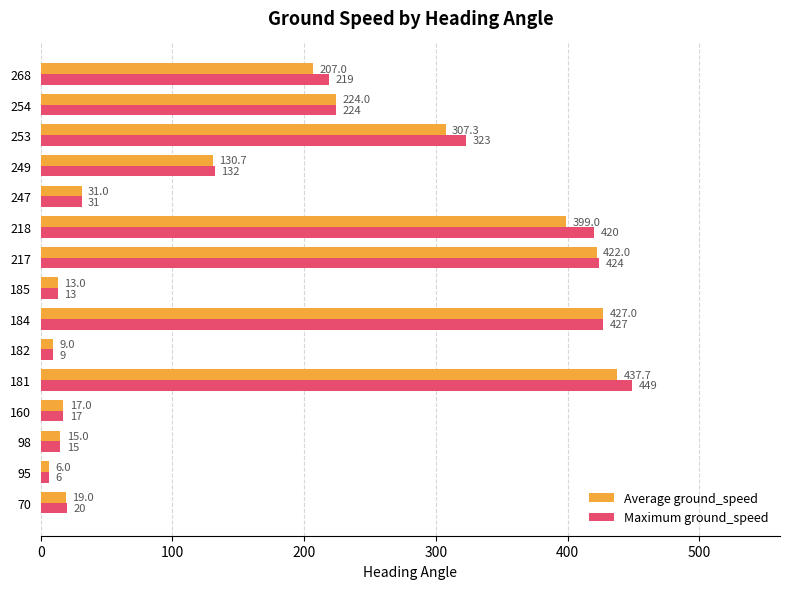

Which series changed the most between 181 and 182?

Maximum ground_speed